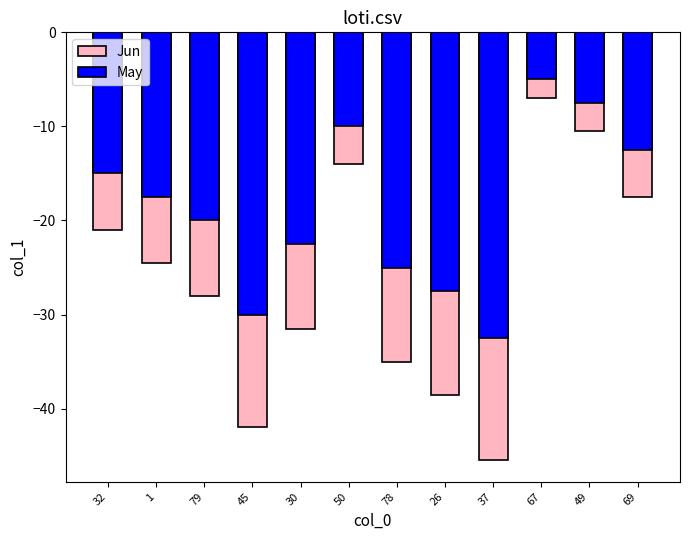

Is it true that Jun equals -30.7 at 69?

False